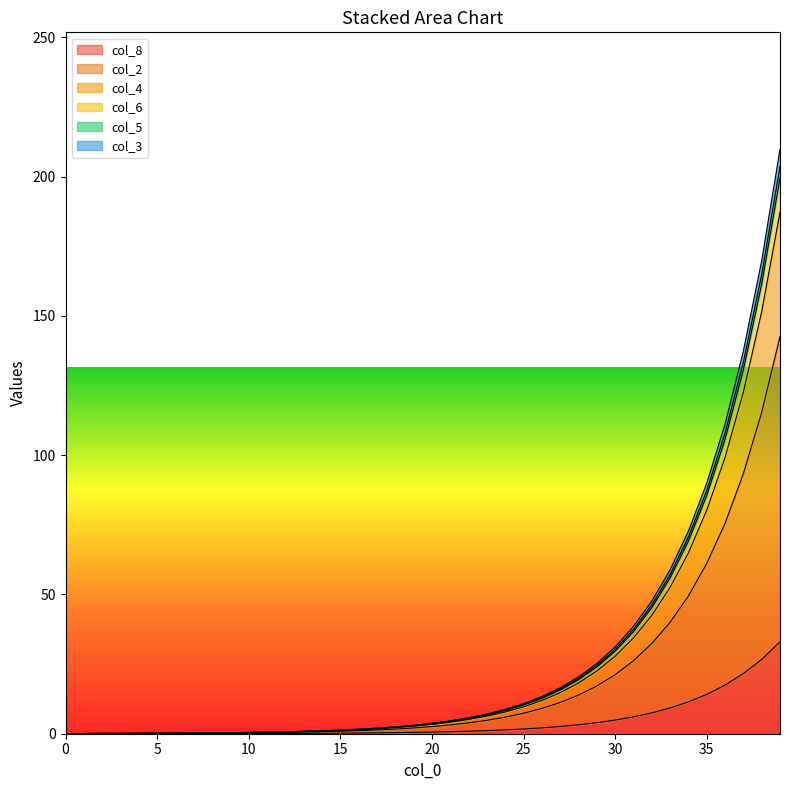

The value of col_5 at 38 is 169.8. True or false?

True